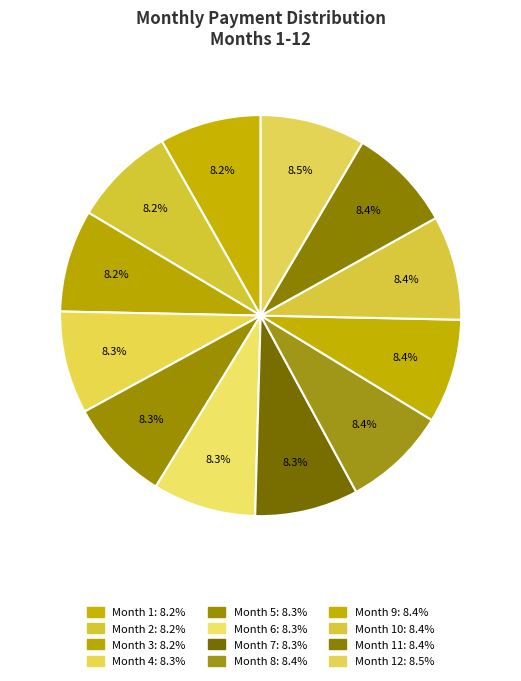

How many segments does this pie chart have?

12